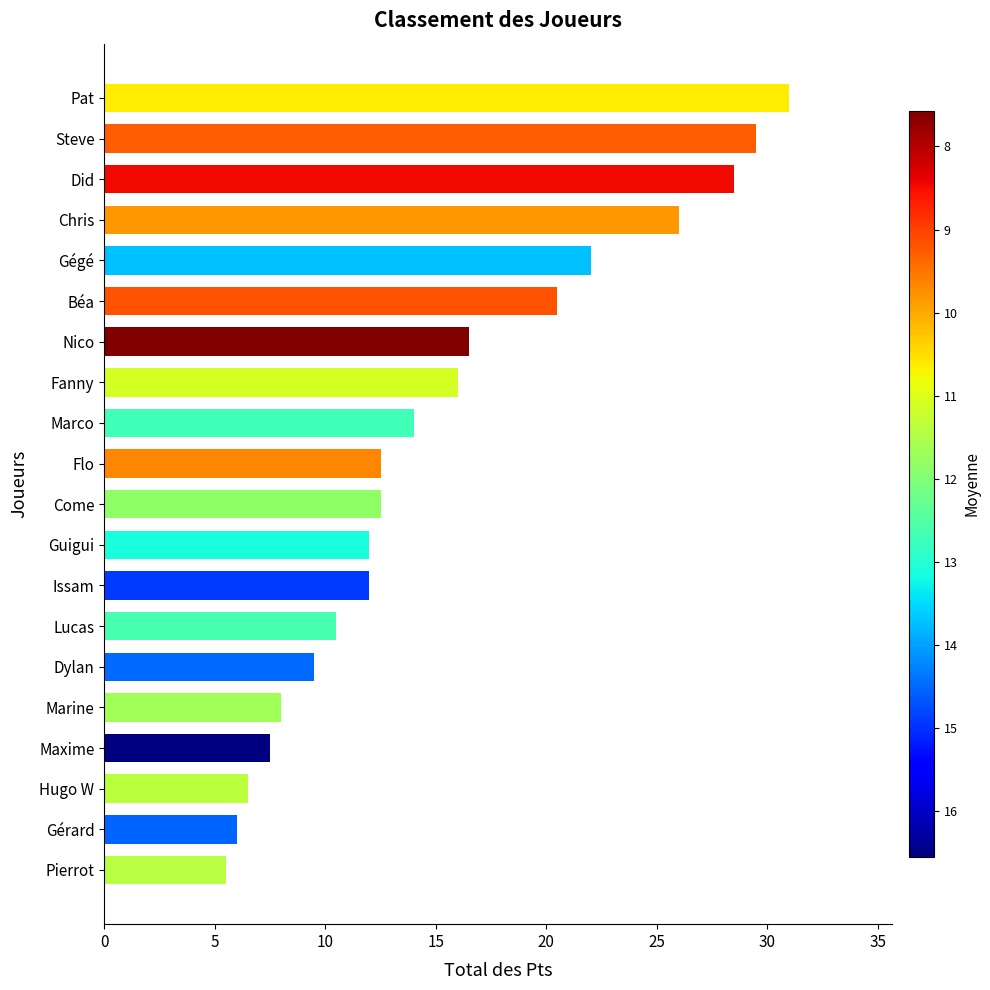

Reading bottom to top, list all the values displayed in this chart.

Pierrot=5.5	Gérard=6.0	Hugo W=6.5	Maxime=7.5	Marine=8.0	Dylan=9.5	Lucas=10.5	Issam=12.0	Guigui=12.0	Come=12.5	Flo=12.5	Marco=14.0	Fanny=16.0	Nico=16.5	Béa=20.5	Gégé=22.0	Chris=26.0	Did=28.5	Steve=29.5	Pat=31.0